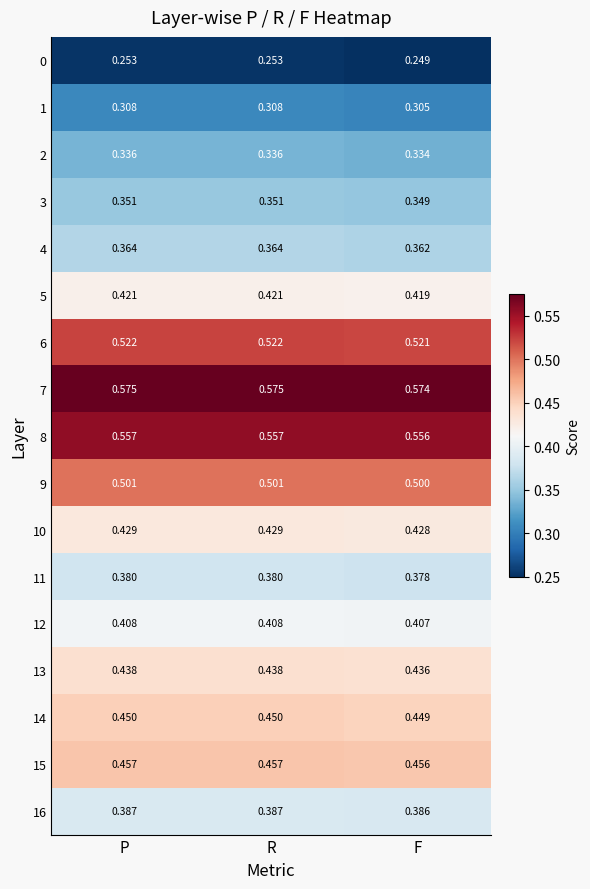

Which series has the largest total across all categories?

7